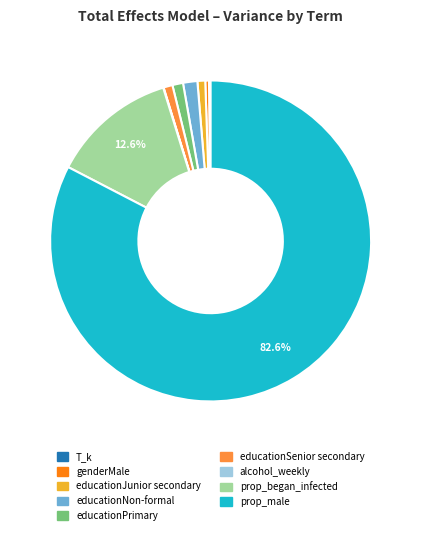

What portion of the pie excludes prop_male?

17.4%